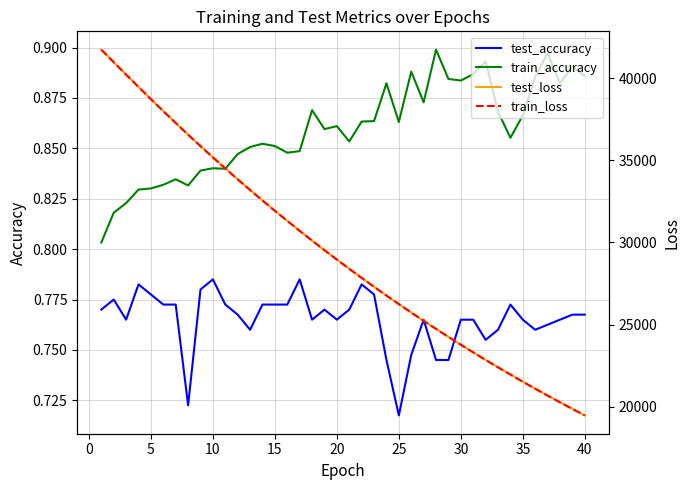

True or false: test_accuracy and train_accuracy intersect in this chart.

False